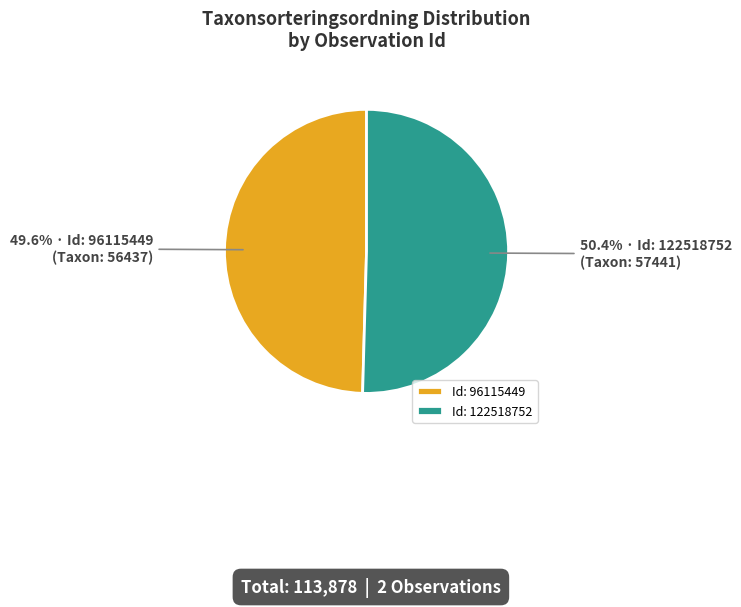

Rank the categories by value from highest to lowest.

Id: 122518752, Id: 96115449